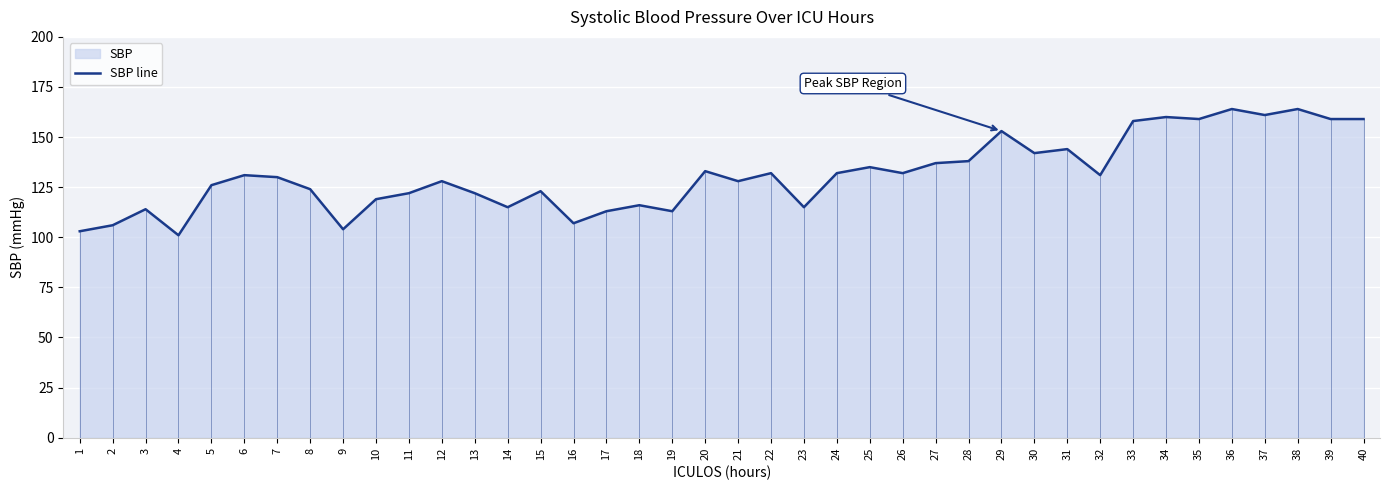

Does the chart display data point markers on the line(s)?

No